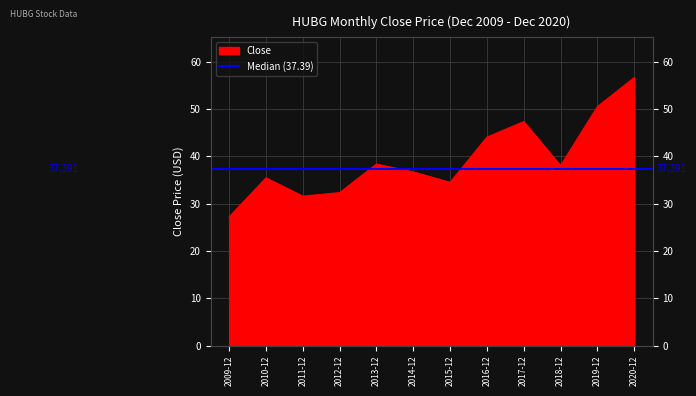

What is the label of the 2nd point from the left?

2010-12